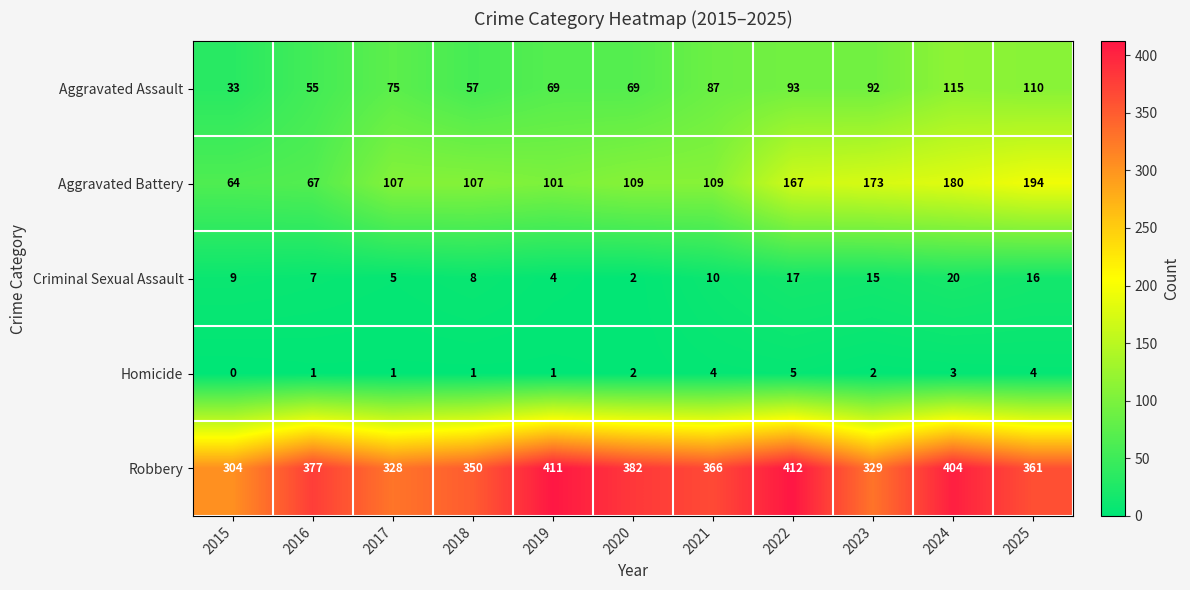

True or false: Homicide has a value of 2 at 2019.

False